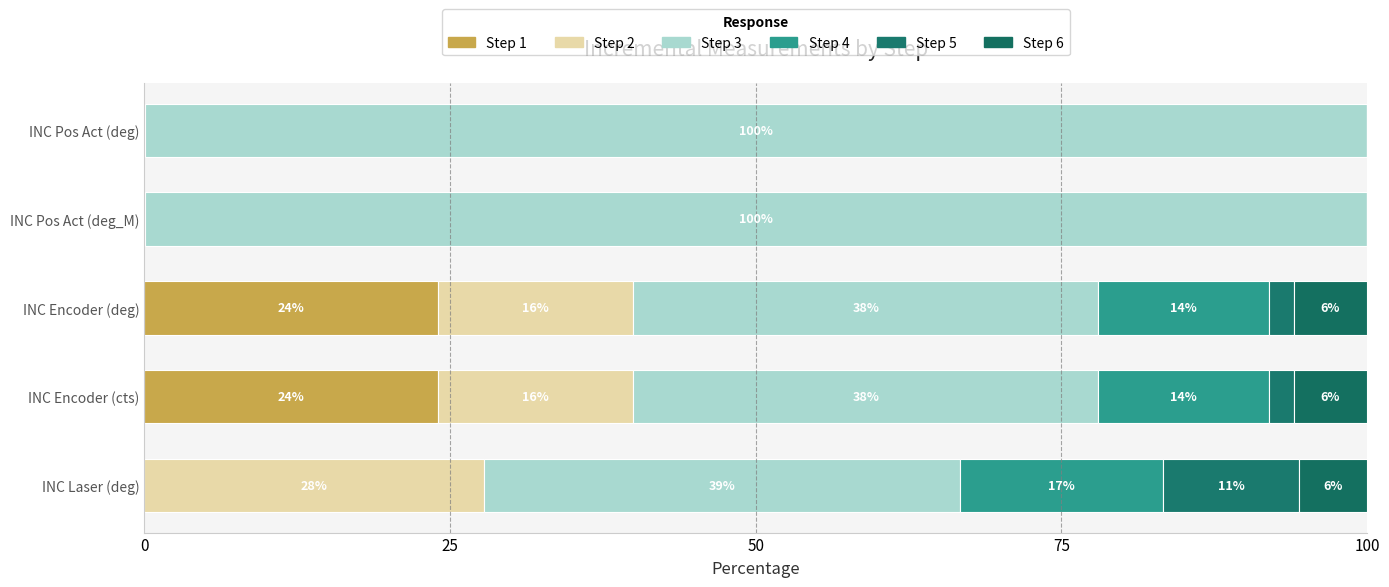

How many categories are shown in the chart?

5